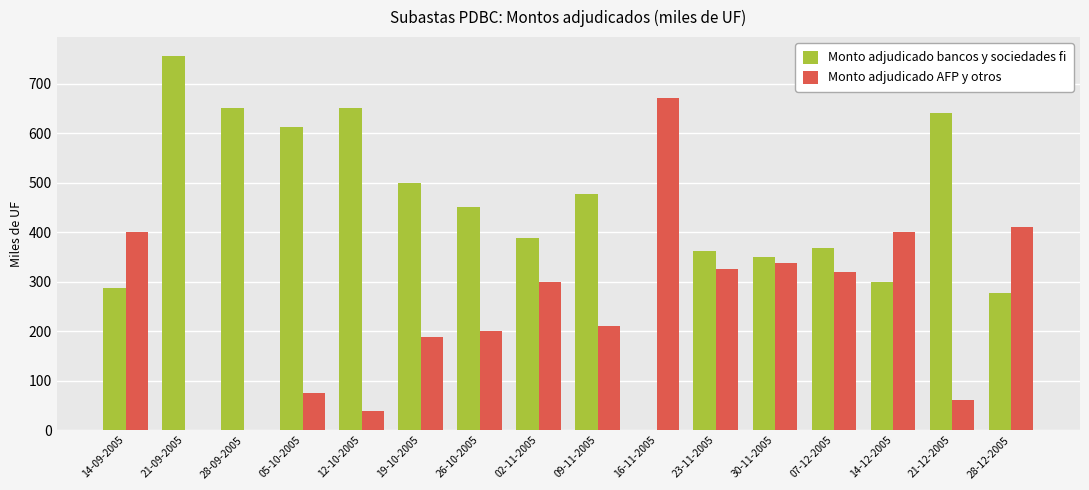

Reading left to right, extract all data points from this chart.

Monto adjudicado bancos y sociedades fi: 287.5	756.0	650.0	612.5	650.0	500.0	450.0	387.5	477.5	0.0	362.5	350.0	367.5	299.5	639.5	277.5
Monto adjudicado AFP y otros: 400.0	0.0	0.0	75.0	37.5	187.5	200.0	300.0	210.0	670.0	325.0	337.5	320.0	400.0	60.0	410.0